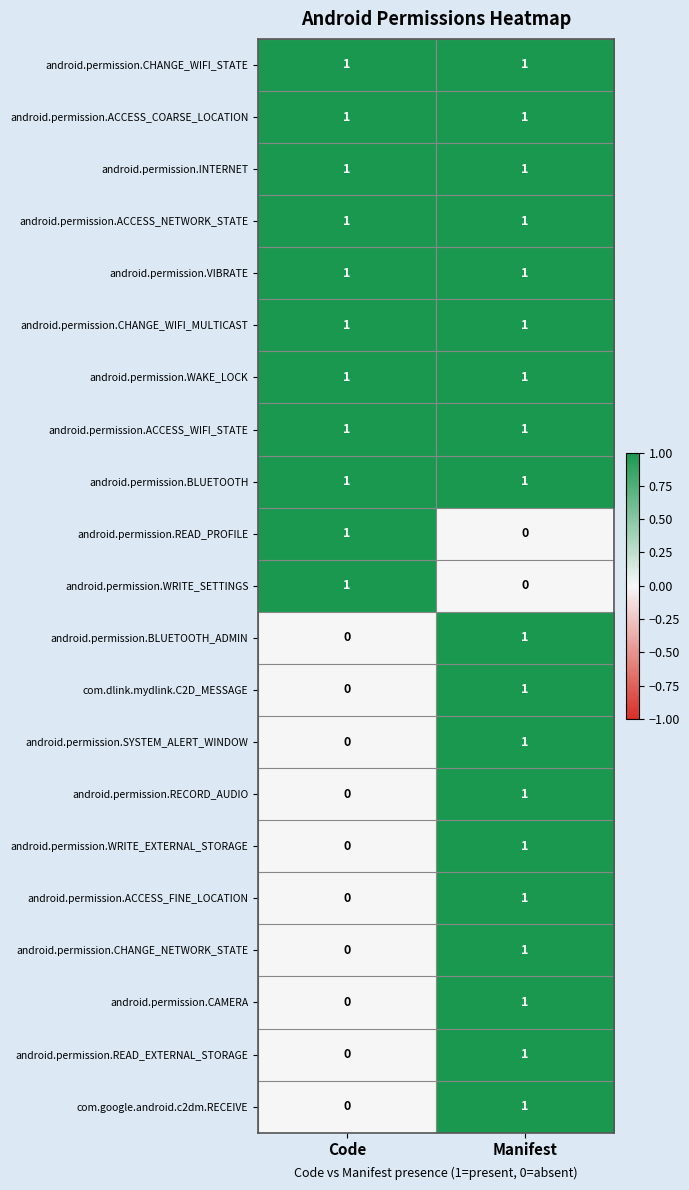

Rank the categories by android.permission.READ_EXTERNAL_STORAGE value from lowest to highest.

Code, Manifest